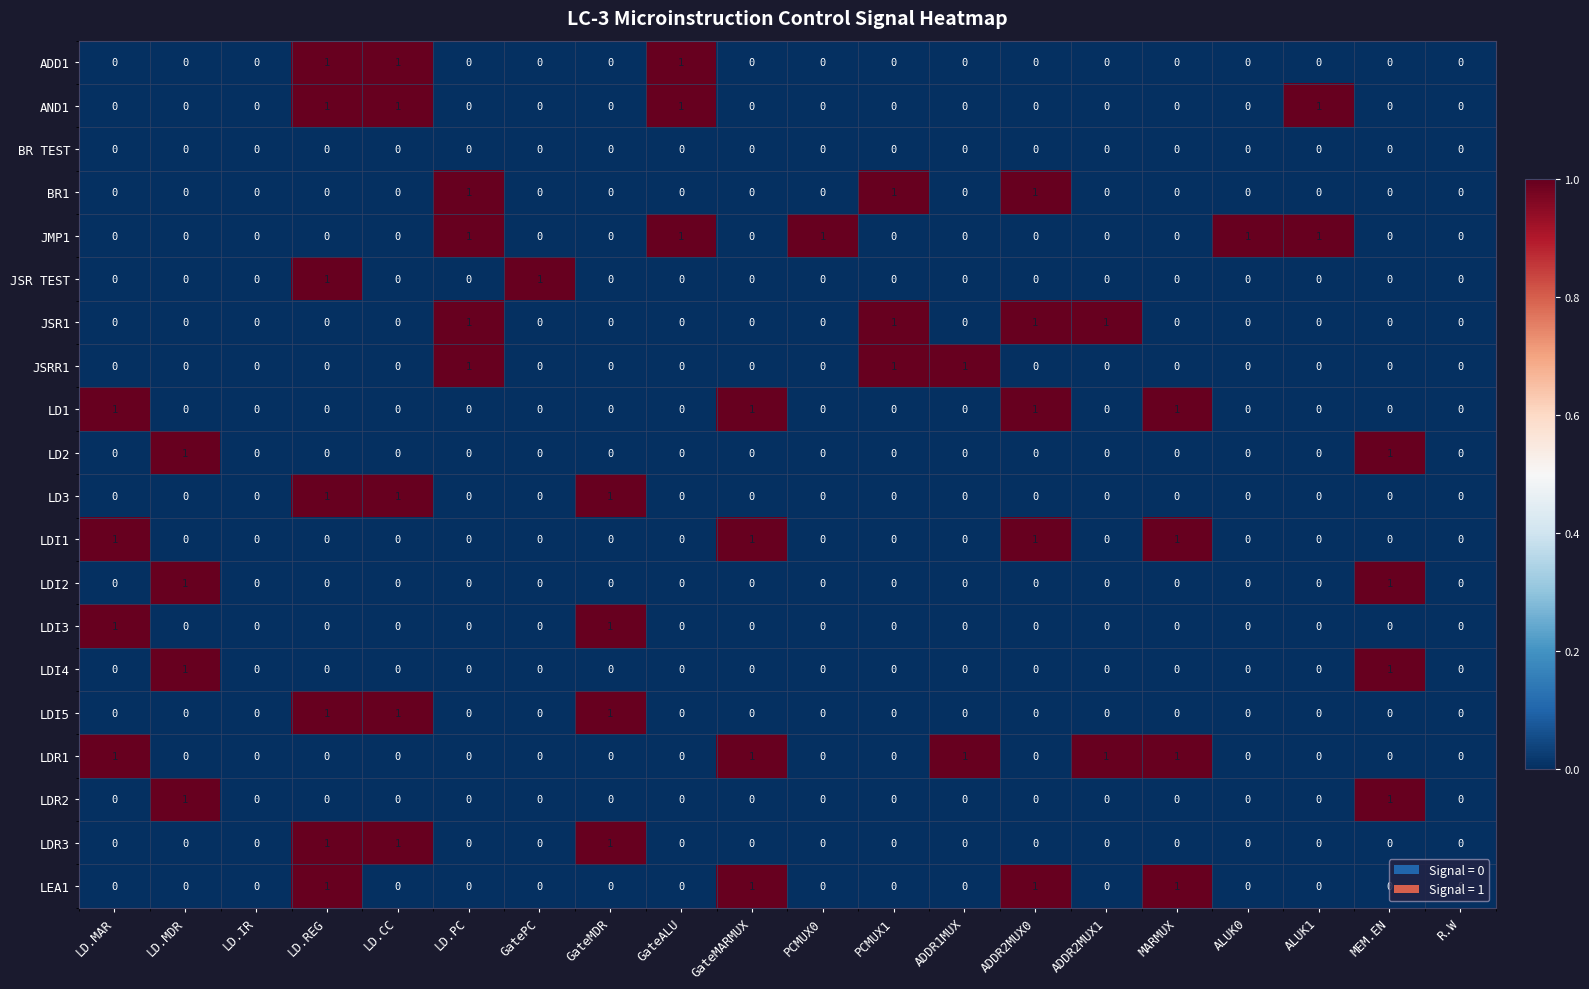

At which category is the sum across all series the highest?

LD.REG